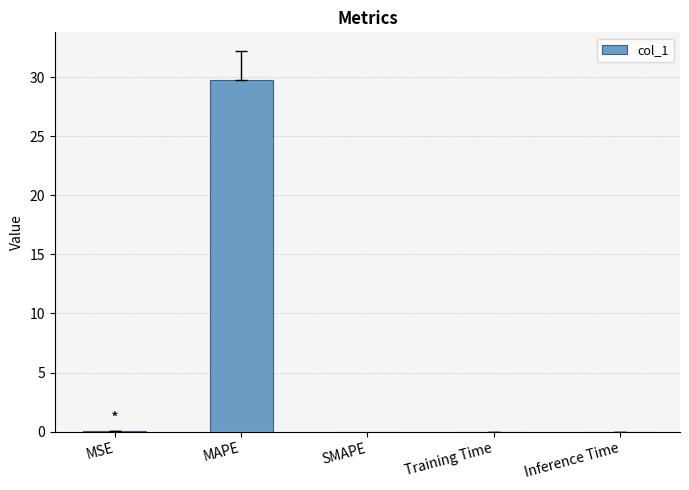

What is the sum of all values?

29.9